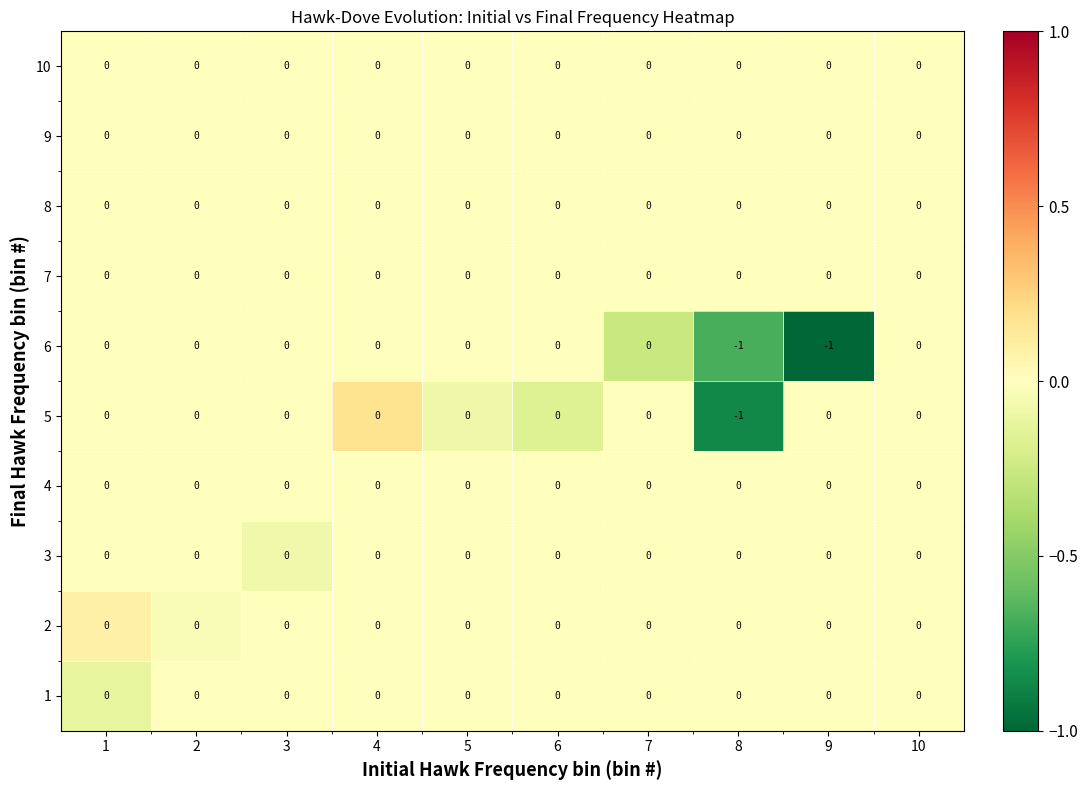

Which series changed the most between 9 and 10?

6